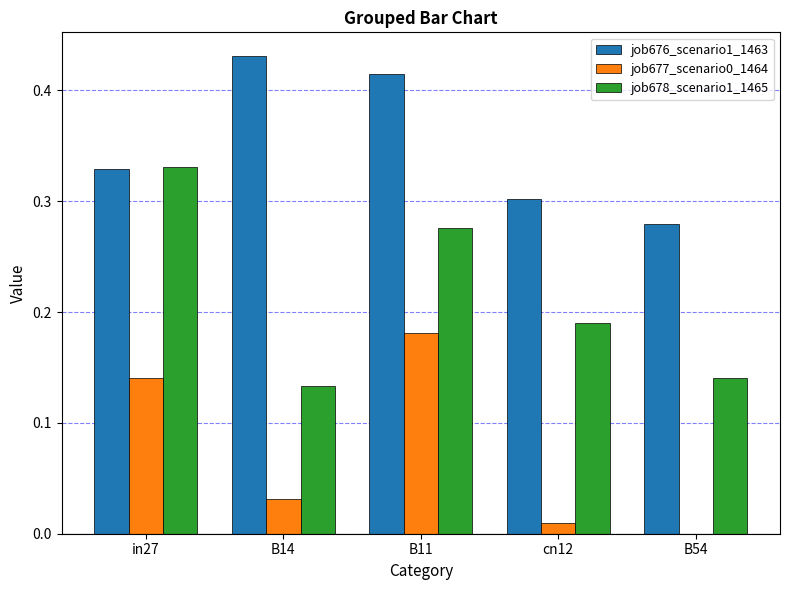

Are the bars horizontal?

No